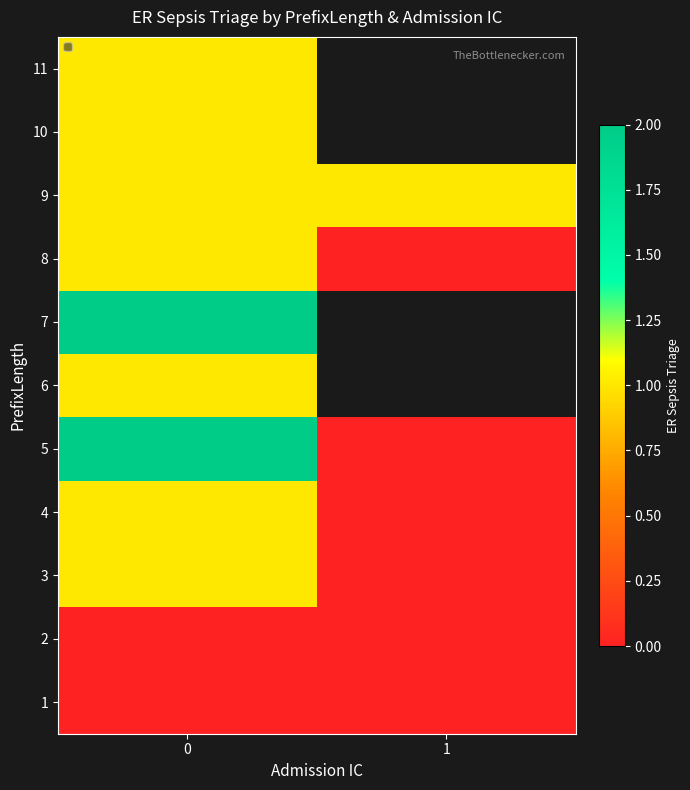

The row_6 series shows 2.0 at 0. True or false?

True